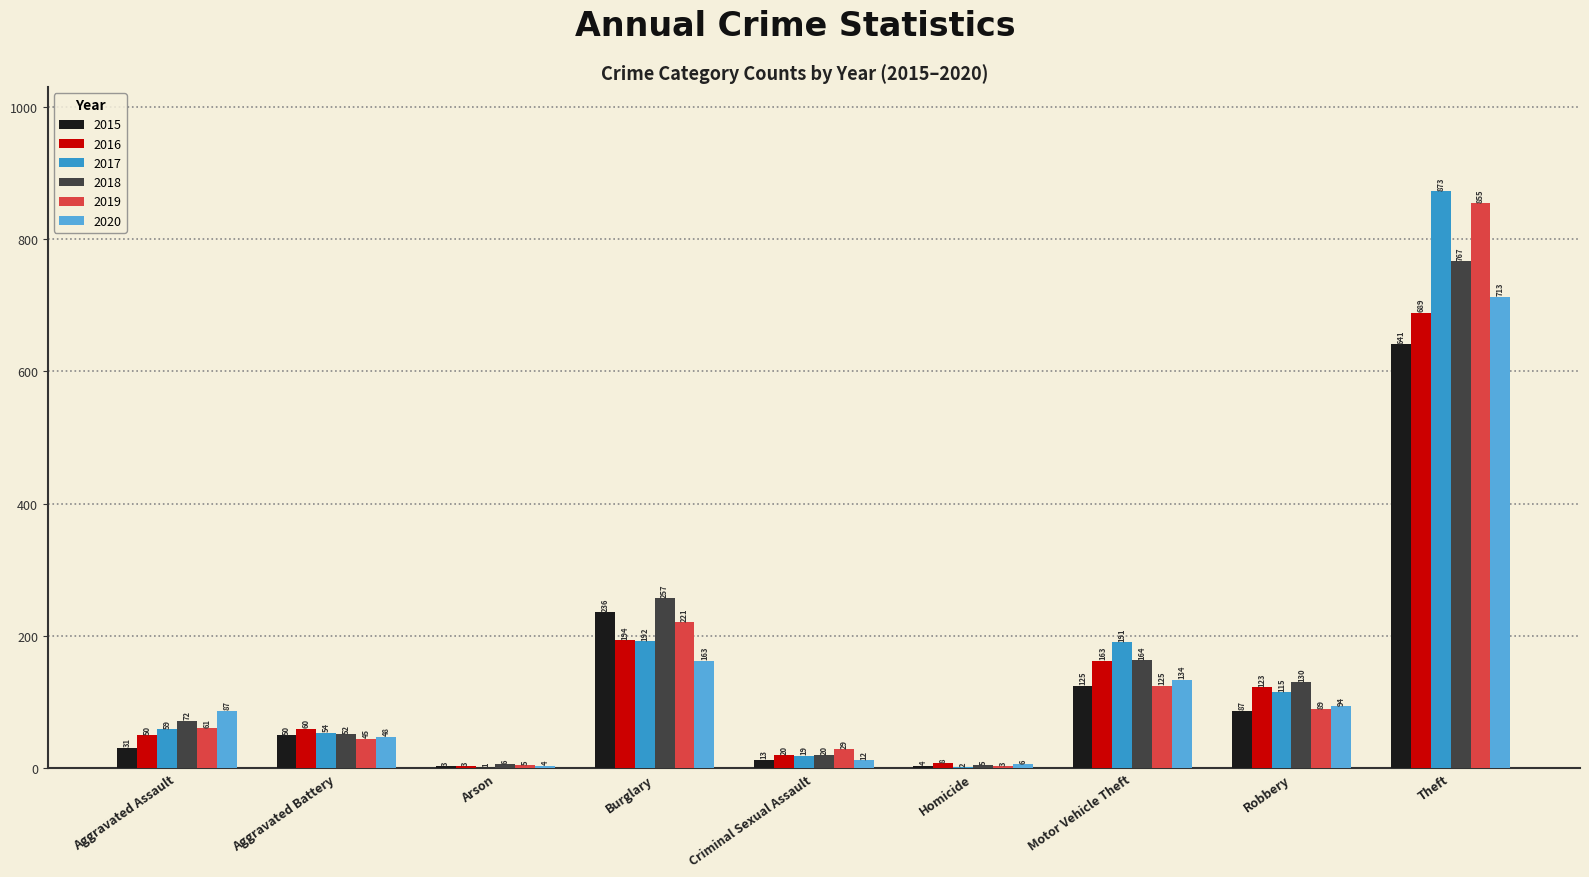

How many categories are shown in the chart?

9